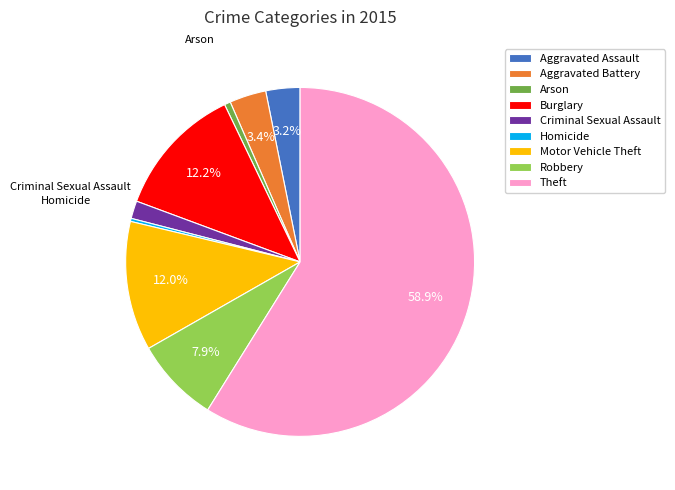

Does Arson account for over 50% of the chart?

No